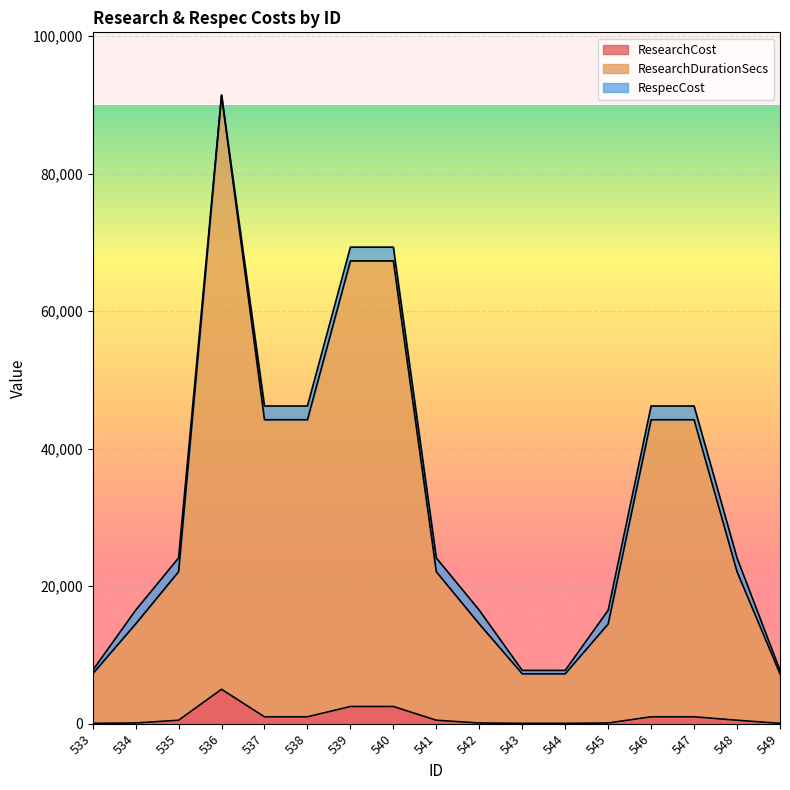

What is the spread (max minus min) of values at 543?

7200